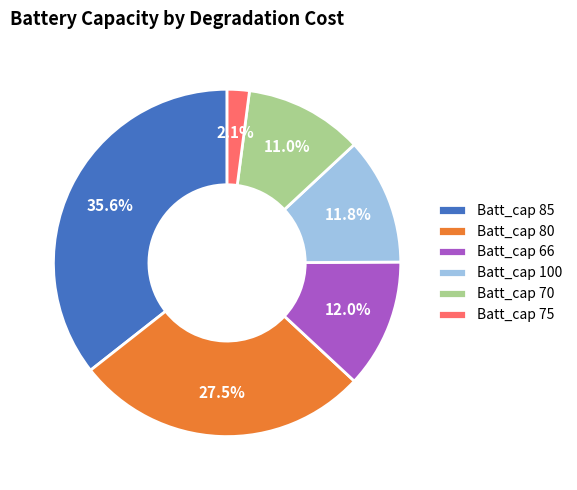

What portion of the pie excludes Batt_cap 80?

72.5%